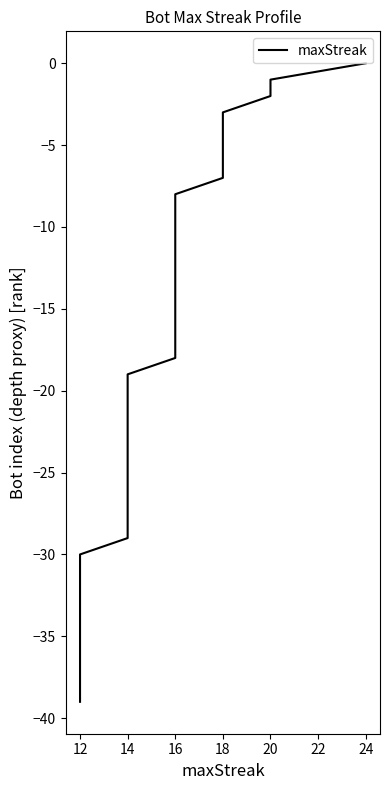

The value at 12 is -35. True or false?

True